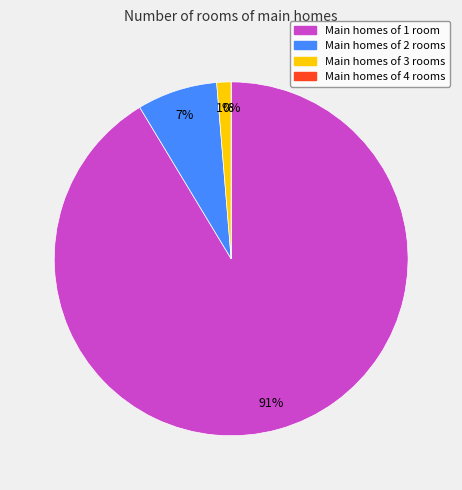

What percentage is the 3 slice, to the nearest percent?

1%